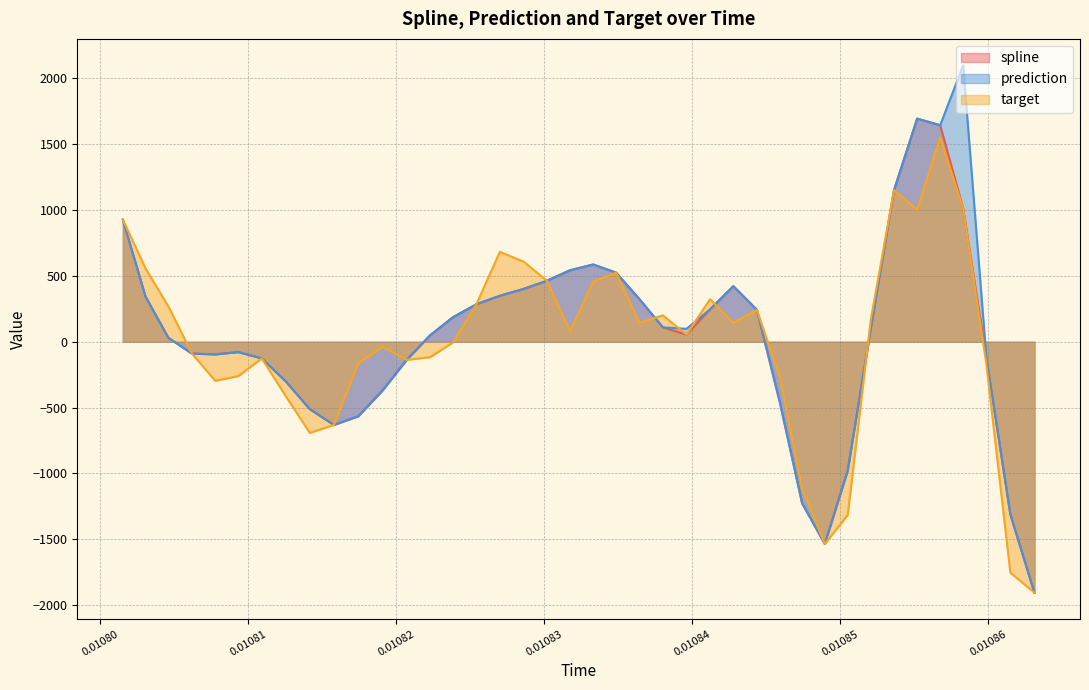

How many values in prediction are below zero?

17